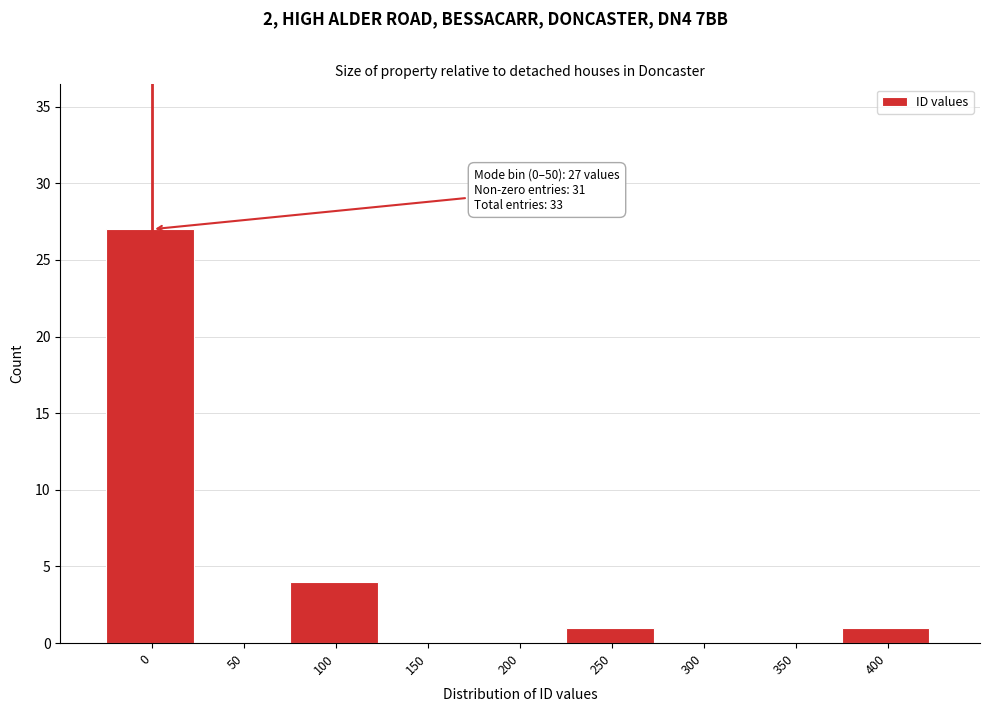

Reading right to left, list all the values displayed in this chart.

400=1	350=0	300=0	250=1	200=0	150=0	100=4	50=0	0=27